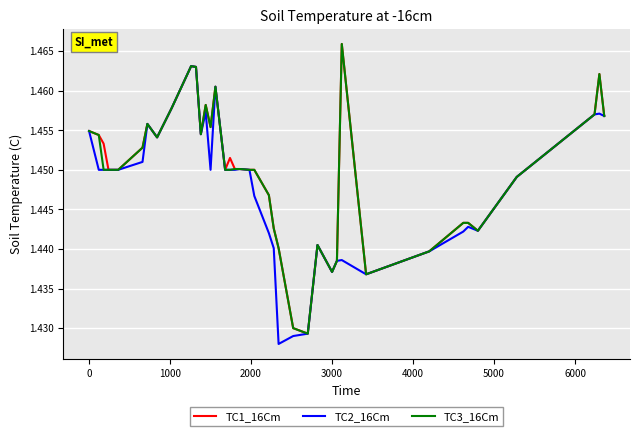

What is the lowest value of the TC3_16Cm series?

1.4